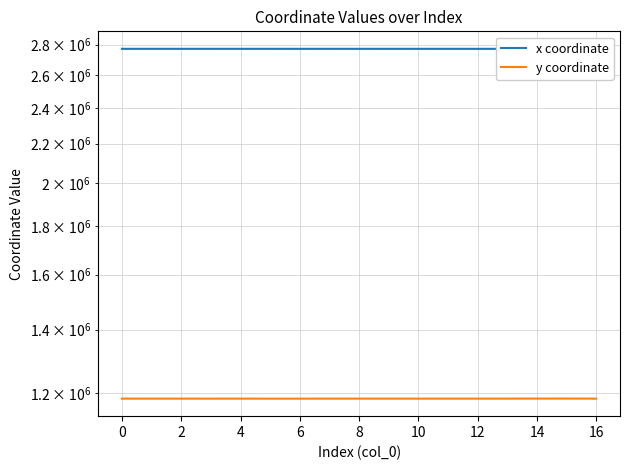

What is the sum of the y coordinate values at 15 and 14?

2367006.5